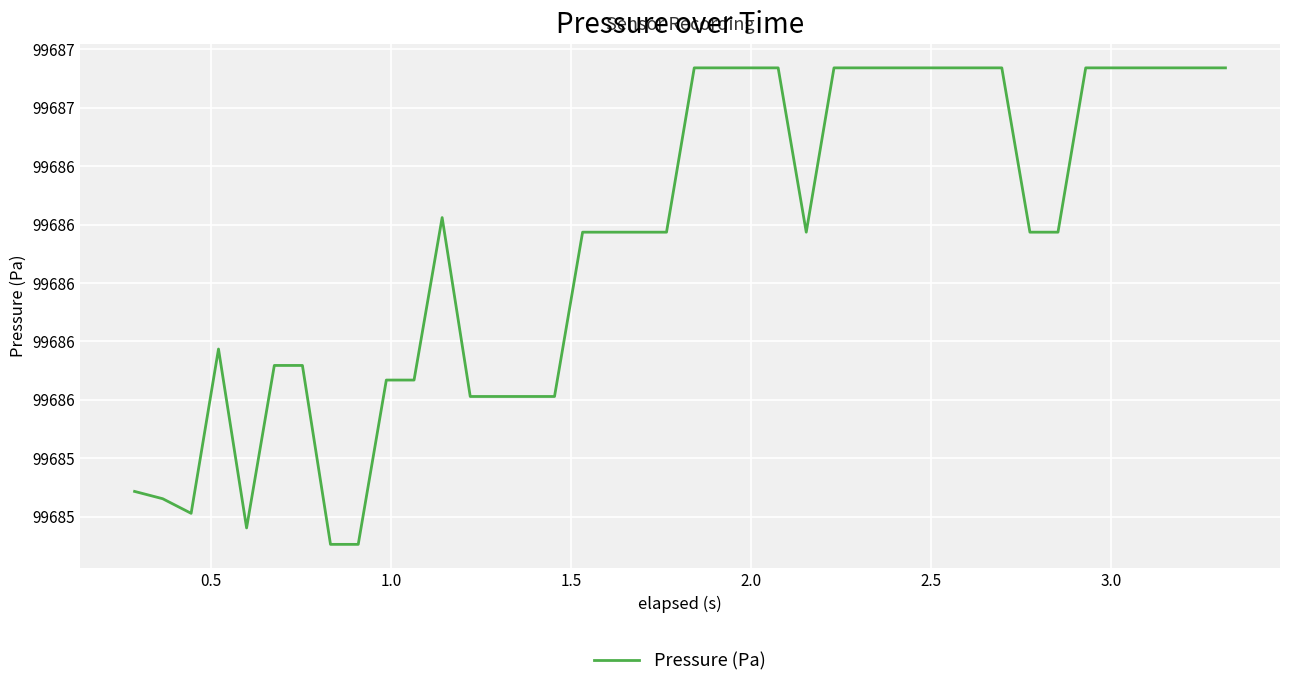

Does the chart have visible grid lines?

Yes